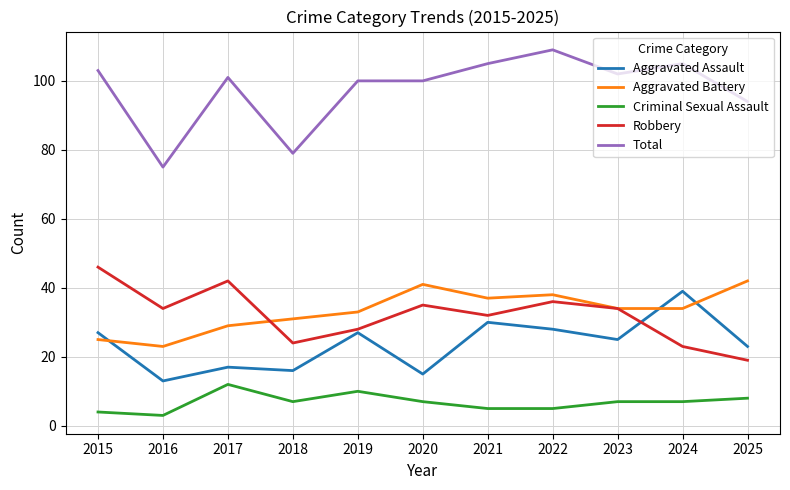

What is the minimum value for Aggravated Assault?

13